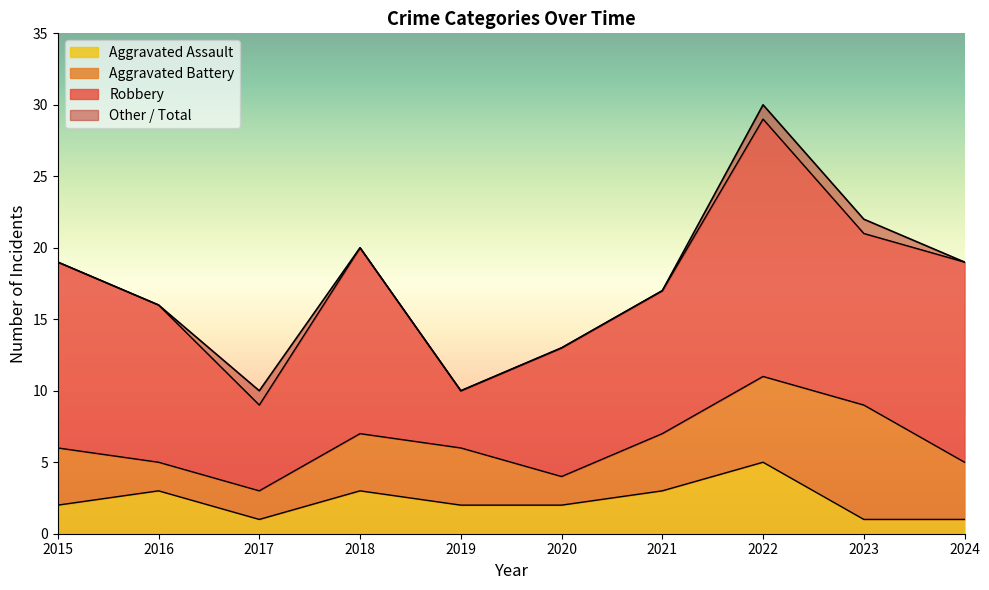

At which category is the sum across all series the highest?

2022